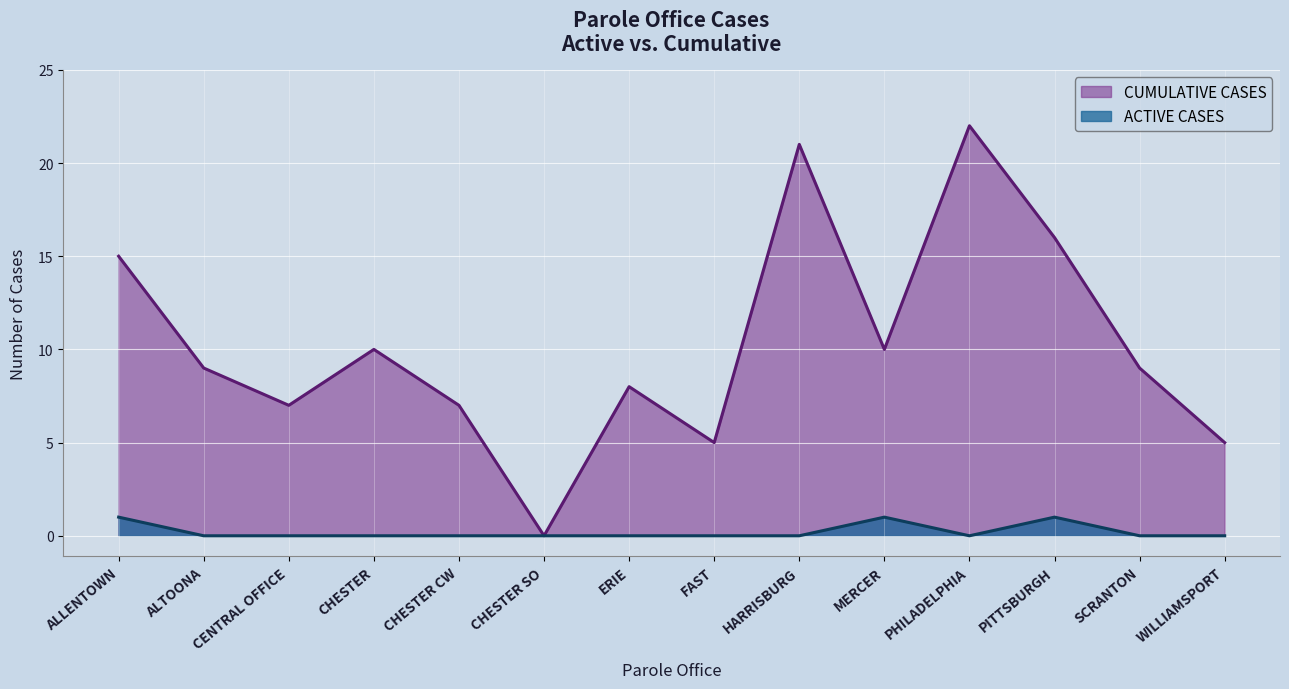

At which category is the sum across all series the highest?

PHILADELPHIA